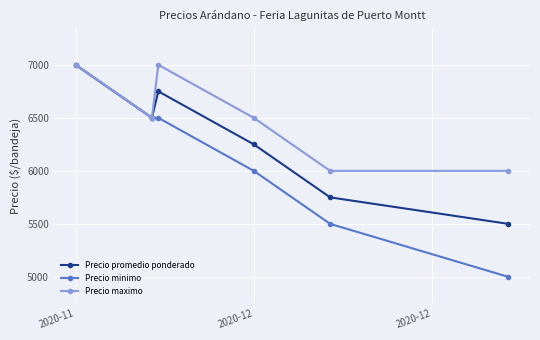

What are all the series names shown in the legend?

Precio promedio ponderado, Precio minimo, Precio maximo